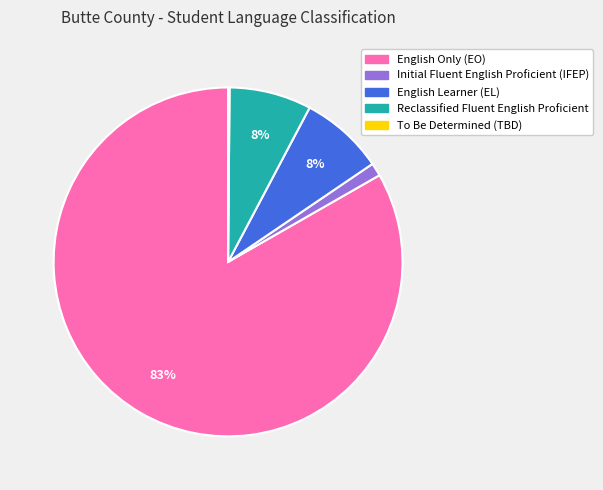

Which category has the biggest portion of the pie?

English Only (EO)